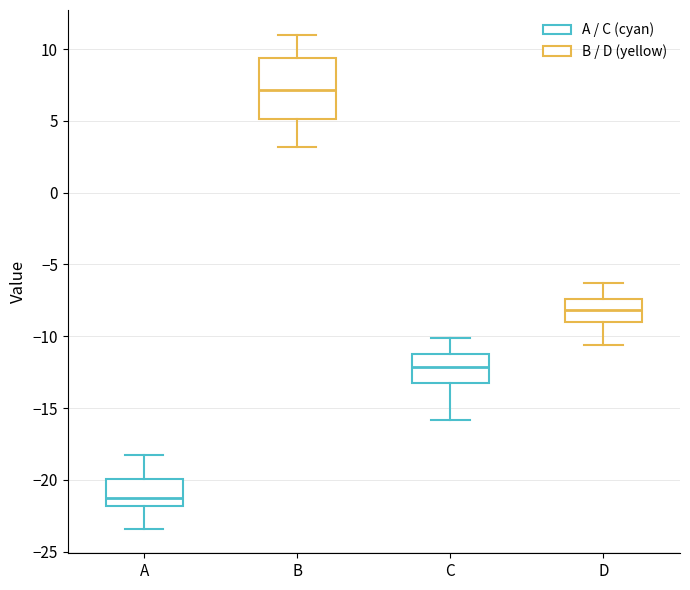

Reading left to right, read every box against the y-axis: the position of its median line, the range the box covers, and the ends of its whiskers. The values are not printed on the chart, so give them approximately, as read against the axis.

A: median -21.0, box -22.0 to -20.0, whiskers -23.5 to -18.0
B: median 7.0, box 5.0 to 9.5, whiskers 3.0 to 11.0
C: median -12.0, box -13.0 to -11.0, whiskers -16.0 to -10.0
D: median -8.0, box -9.0 to -7.5, whiskers -10.5 to -6.5